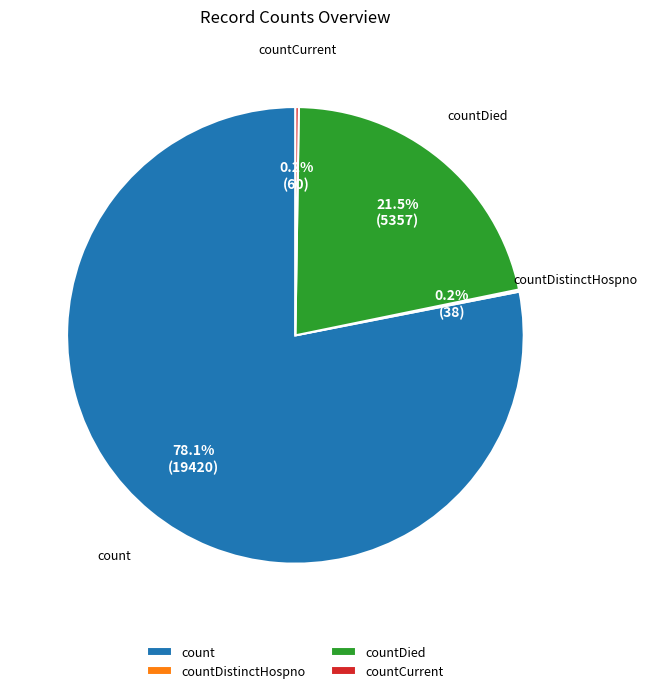

Which category has the biggest portion of the pie?

count